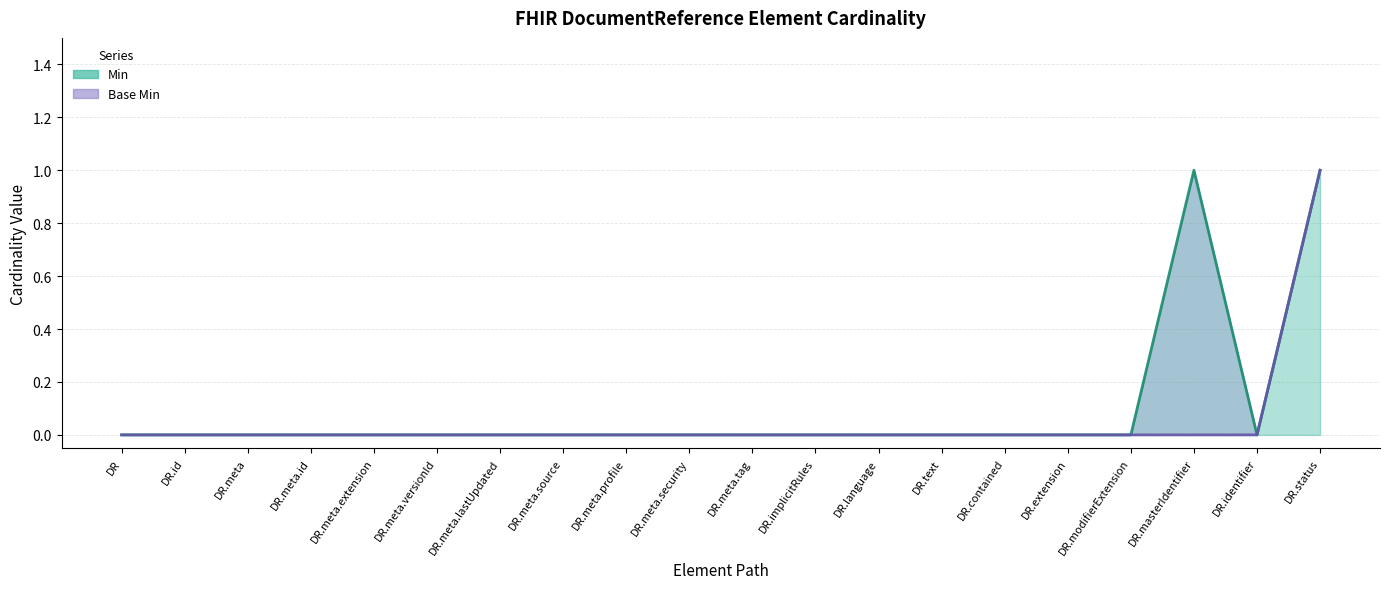

Where is Min nearest to the value 0?

DR